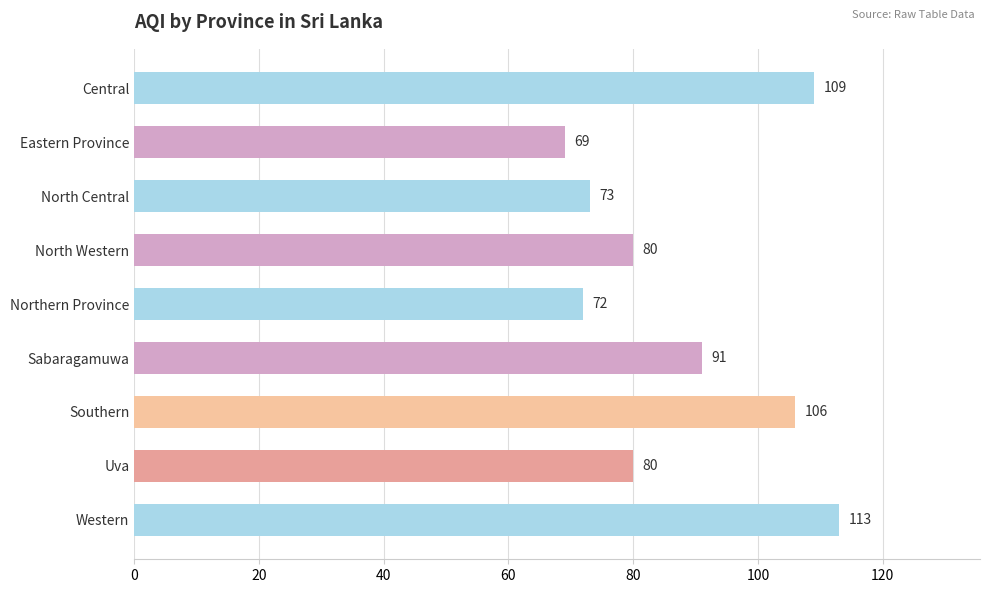

Where is the data nearest to the value 91?

Sabaragamuwa